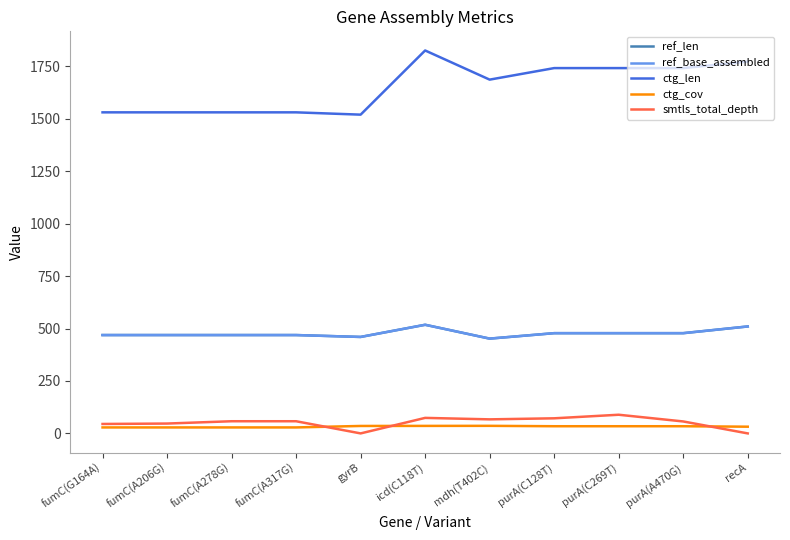

What is the label of the 11th point from the left?

recA